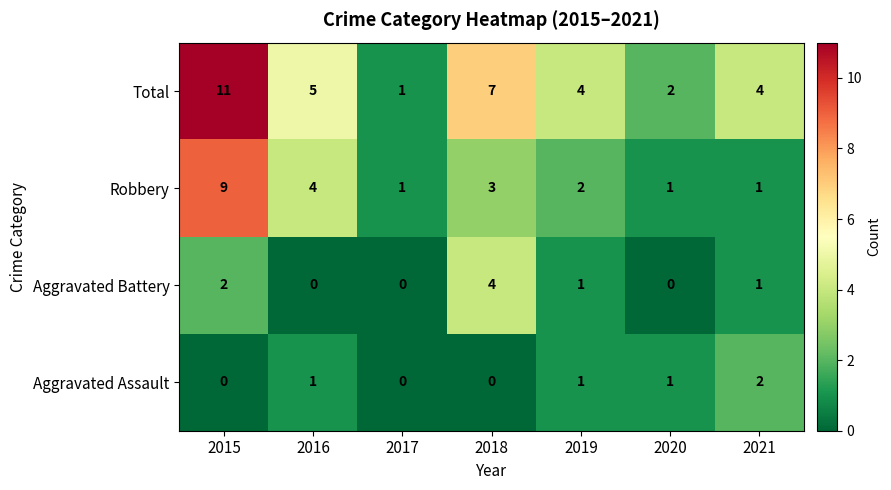

Which series changed the most between 2017 and 2018?

Total